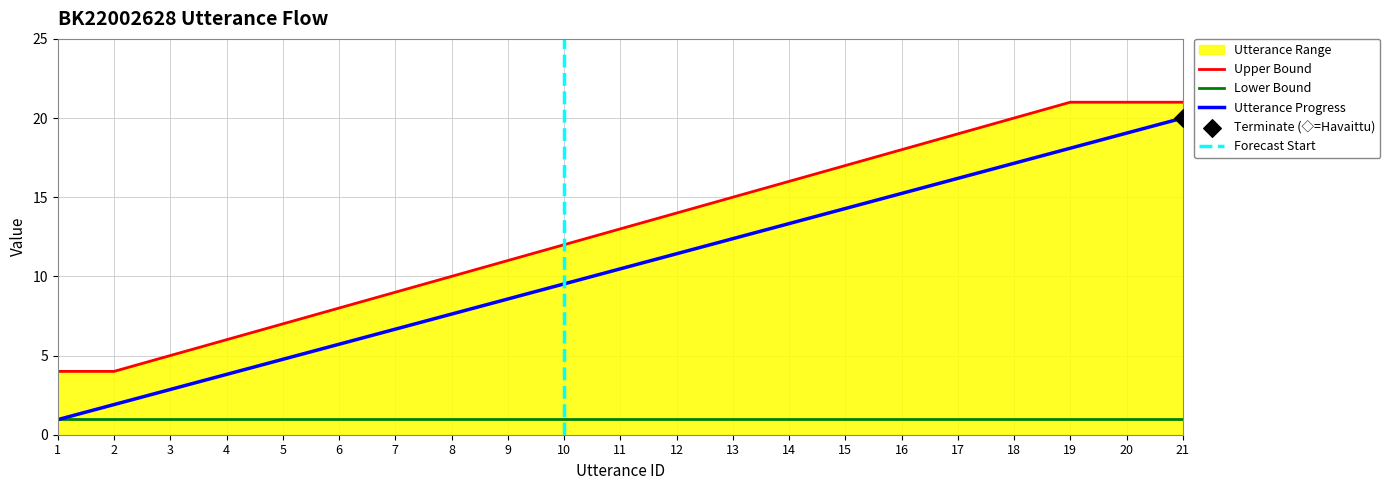

What is the lowest value of the Utterance Progress series?

1.0